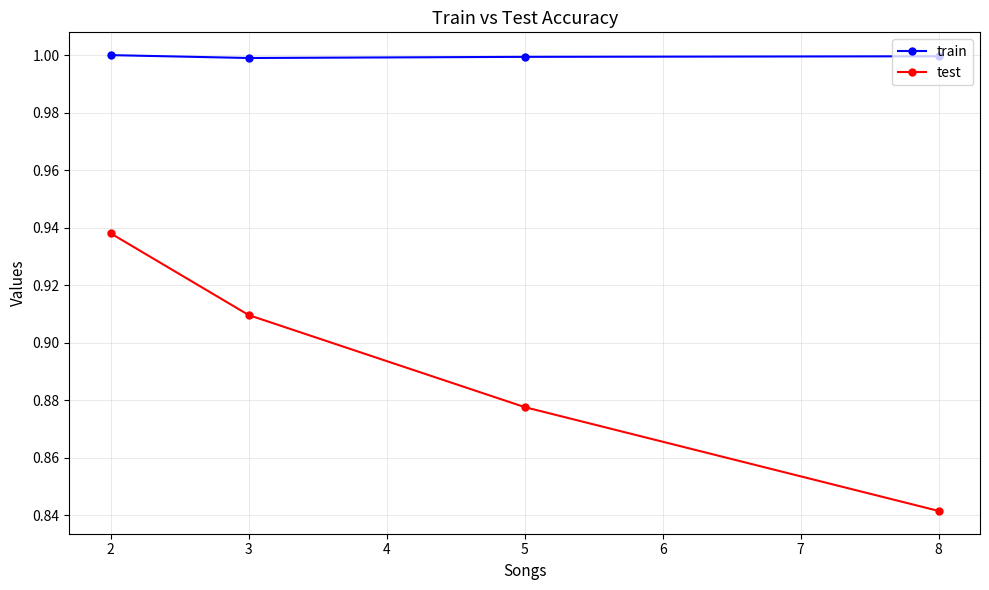

How many lines are shown in the chart?

2